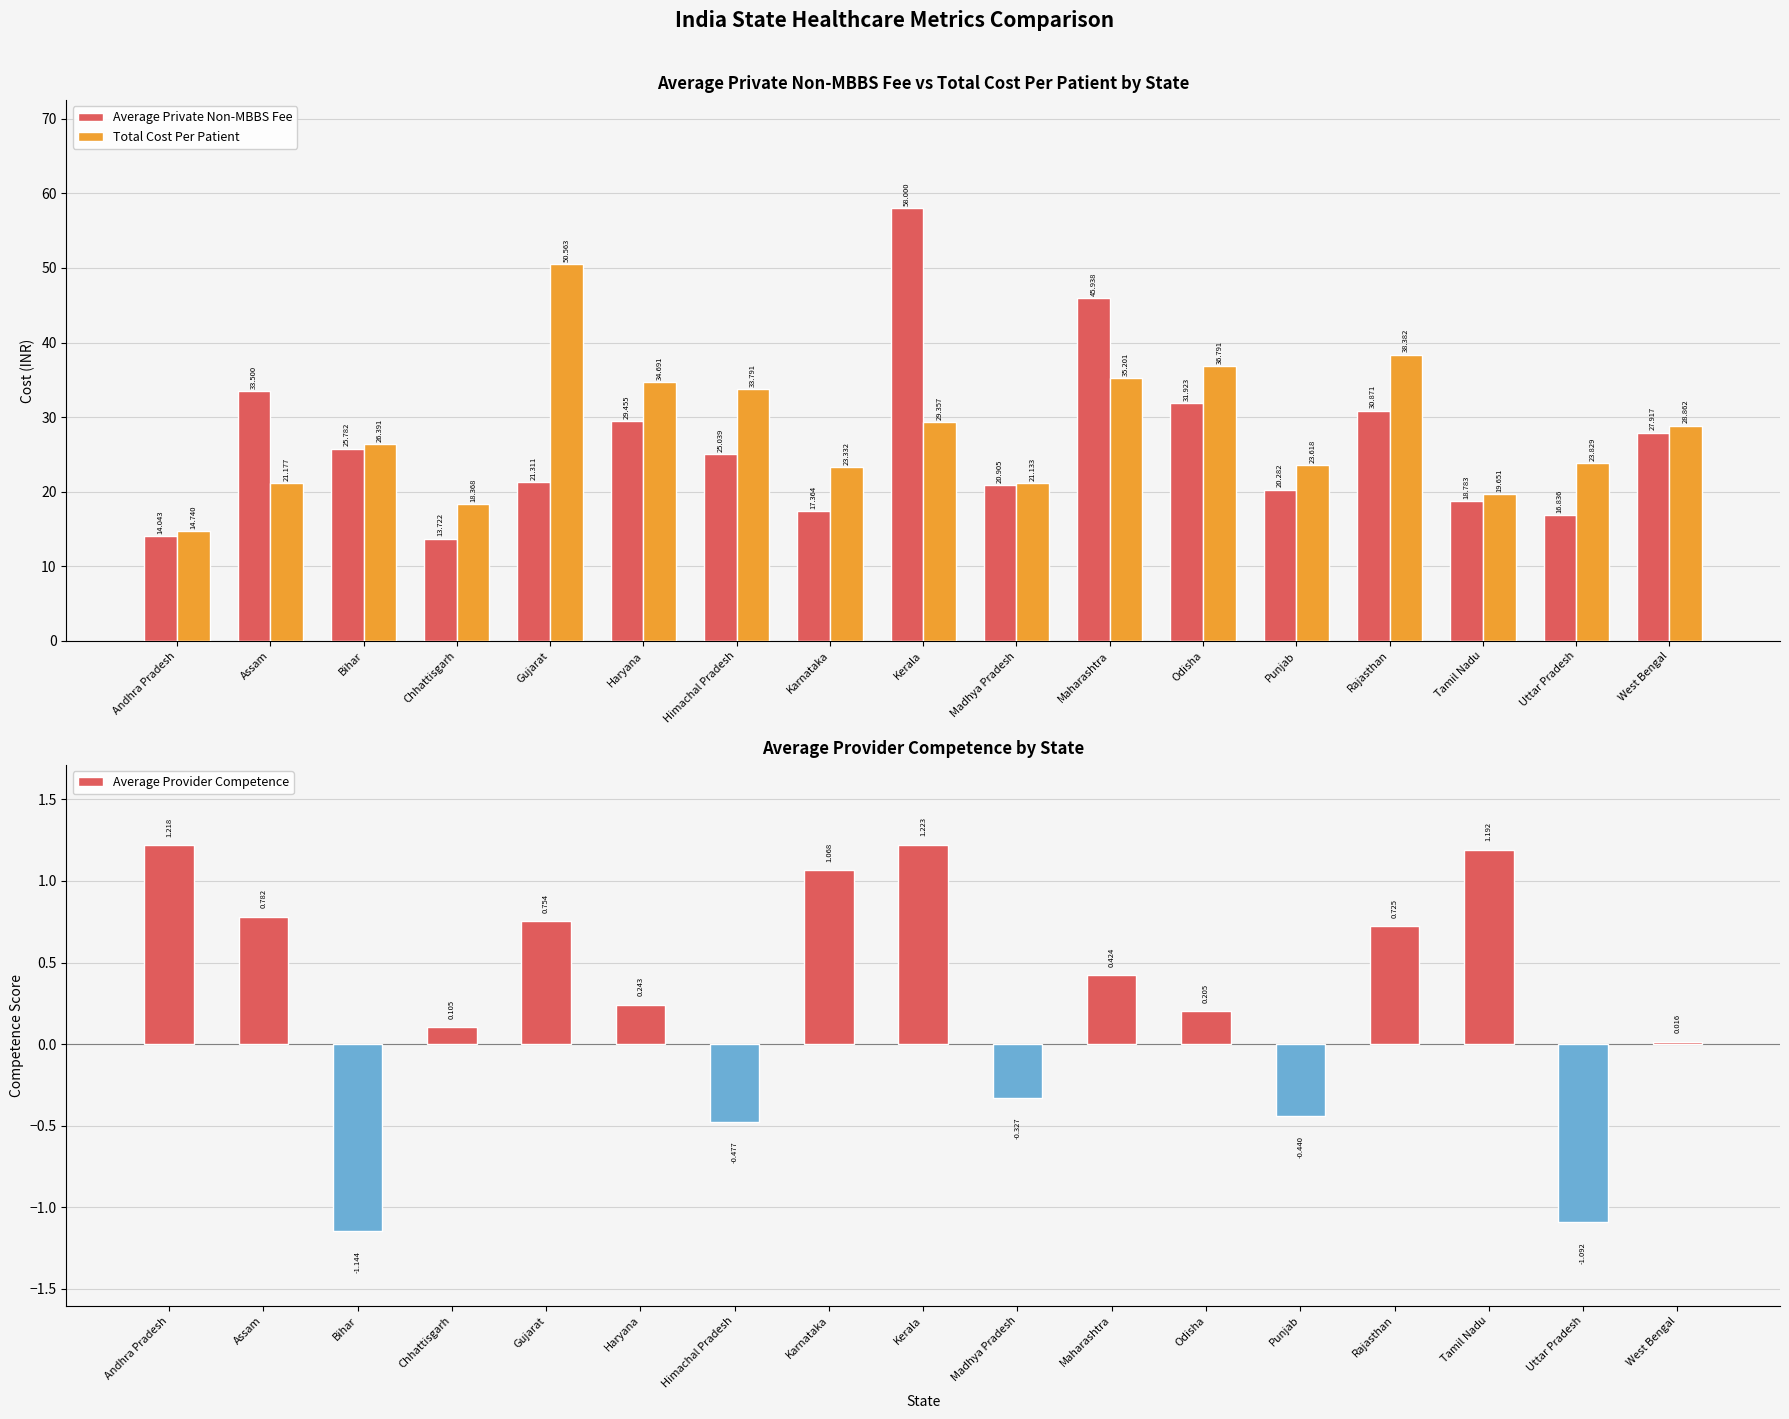

What are all the series names shown in the legend?

Average Private Non-MBBS Fee, Total Cost Per Patient, Average Provider Competence